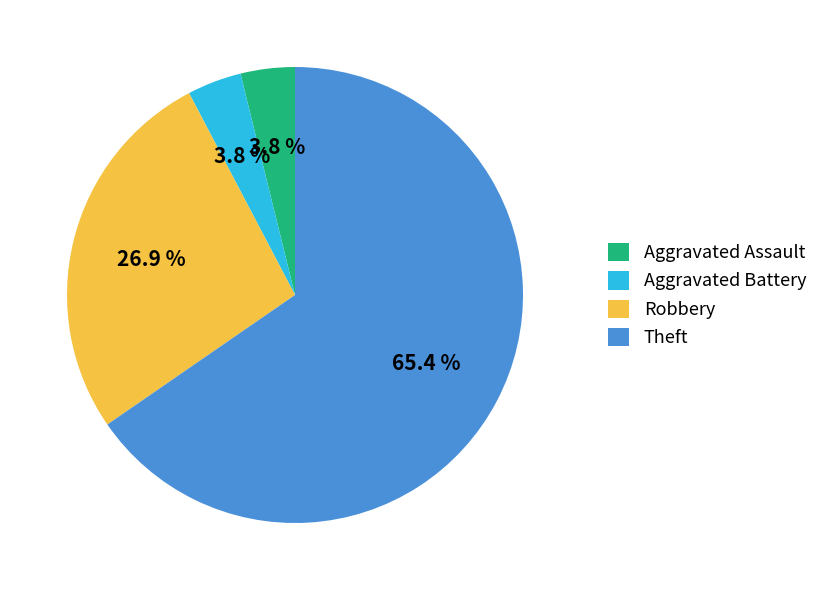

Does Robbery account for over 50% of the chart?

No